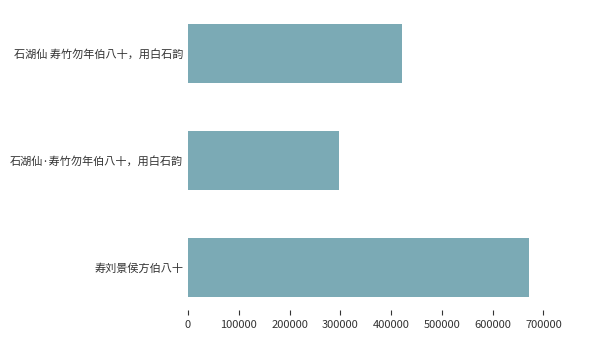

Rank the categories by value from lowest to highest.

石湖仙·寿竹勿年伯八十，用白石韵, 石湖仙 寿竹勿年伯八十，用白石韵, 寿刘景侯方伯八十